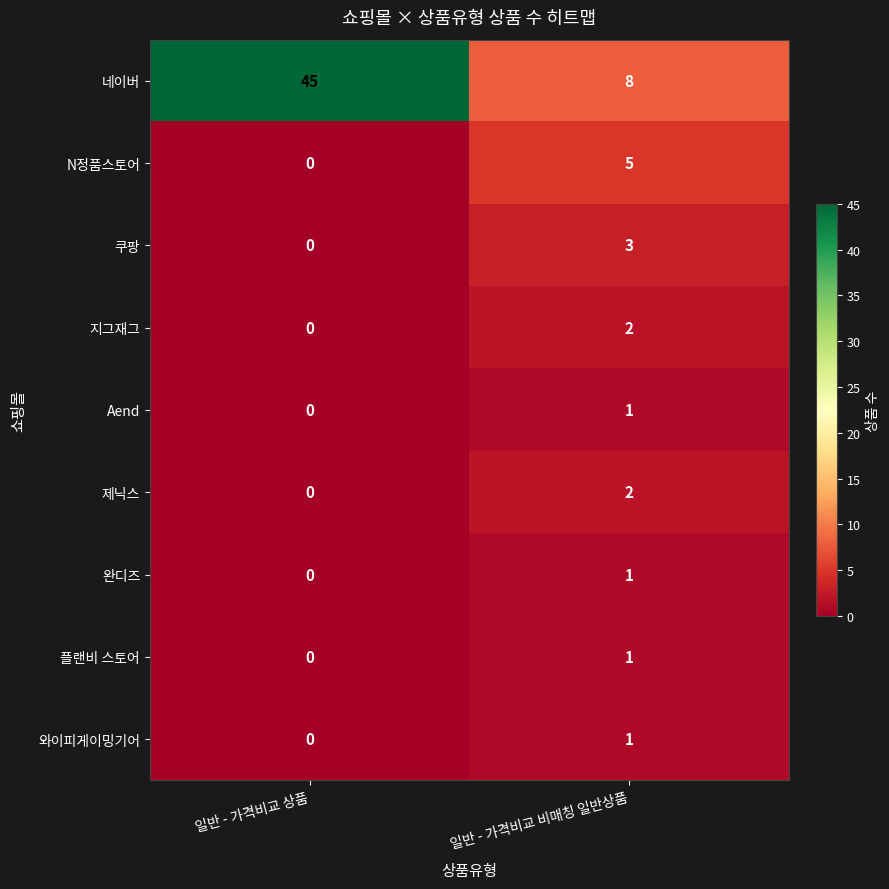

What is the maximum value shown in the chart?

45